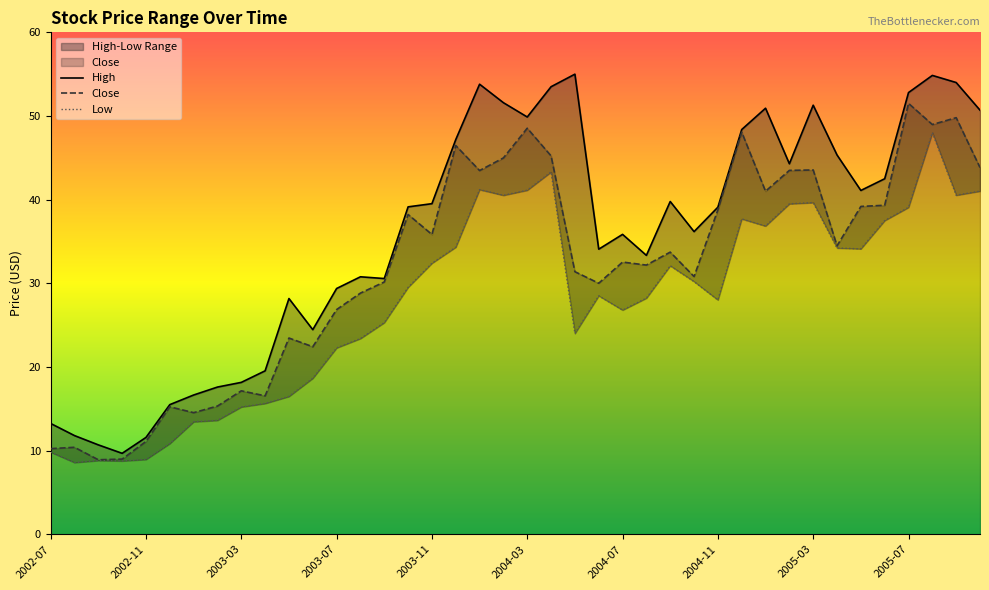

At which label does High first exceed 39?

2003-10